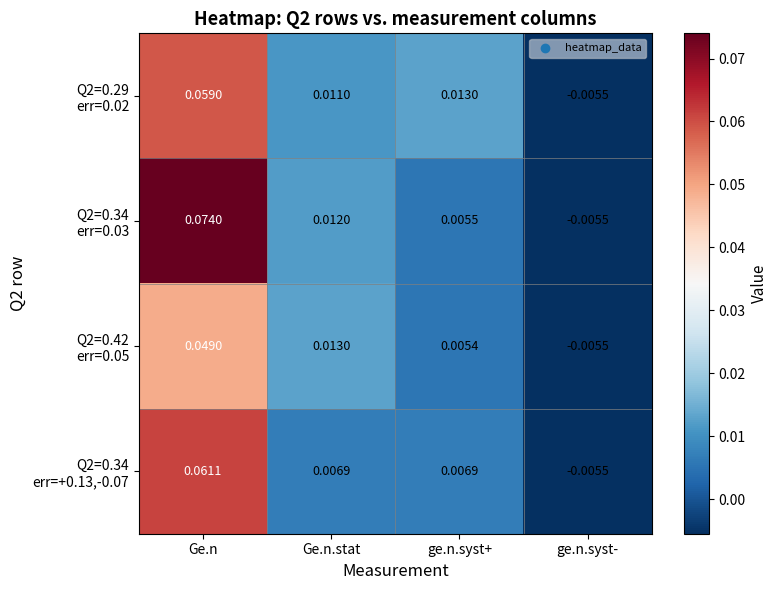

At which category is the sum across all series the highest?

Ge.n